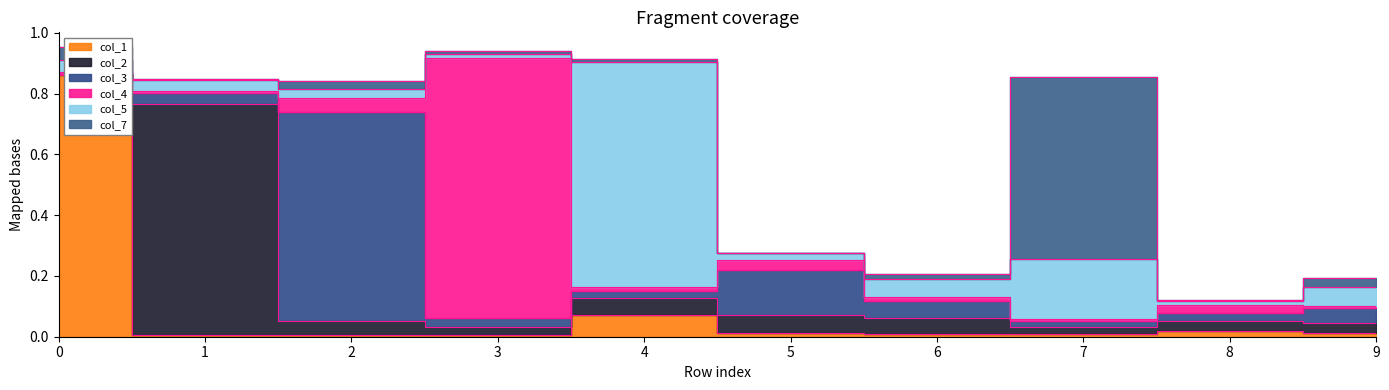

Which series changed the most between 5 and 6?

col_3